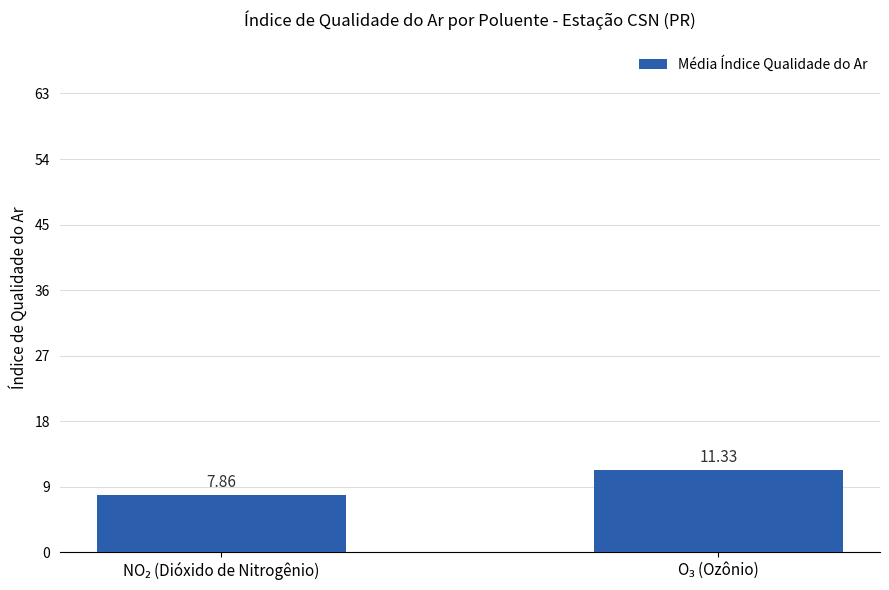

What is the sum of all values?

19.2